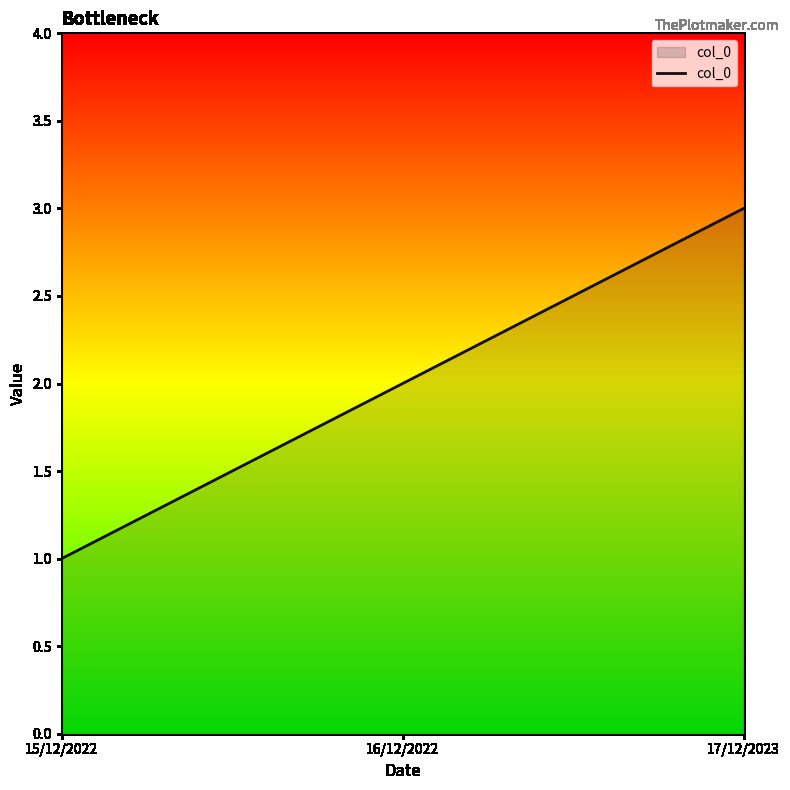

How many lines are shown in the chart?

1